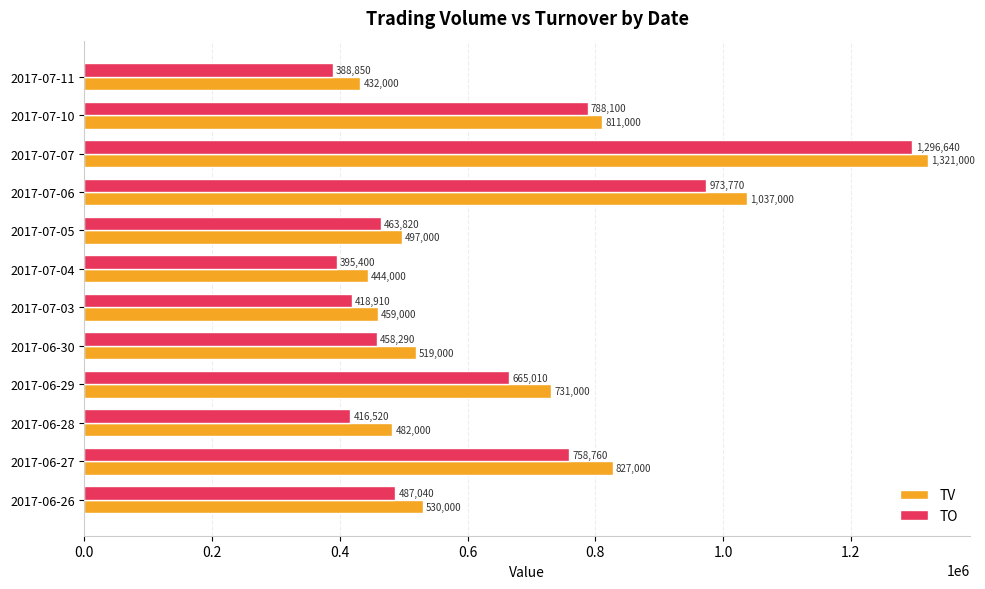

What is the average value of the TV series?

674167